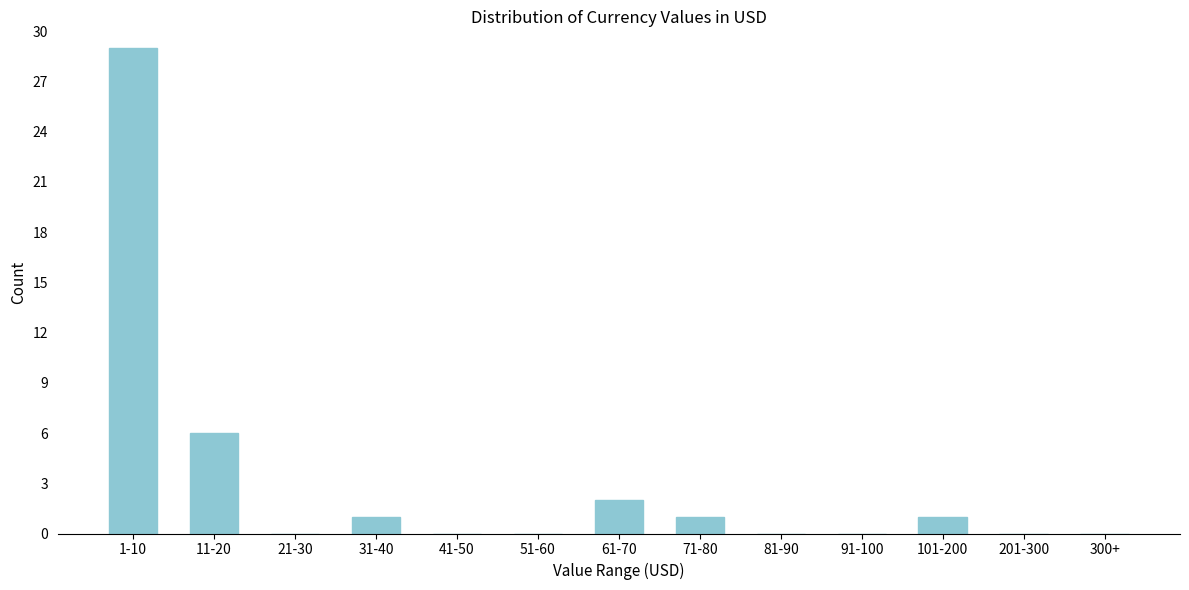

Reading left to right, list all the values displayed in this chart.

1-10=29	11-20=6	21-30=0	31-40=1	41-50=0	51-60=0	61-70=2	71-80=1	81-90=0	91-100=0	101-200=1	201-300=0	300+=0